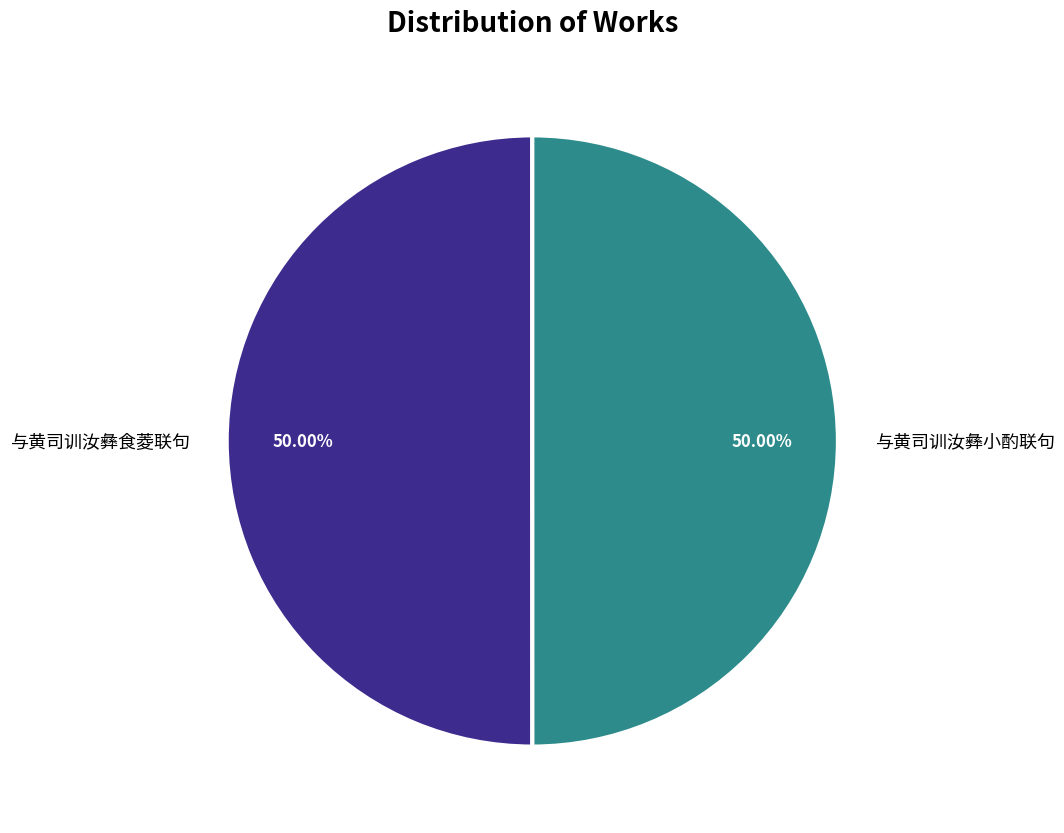

Approximately how many times larger is the value at 与黄司训汝彝食菱联句 compared to 与黄司训汝彝小酌联句?

1.0